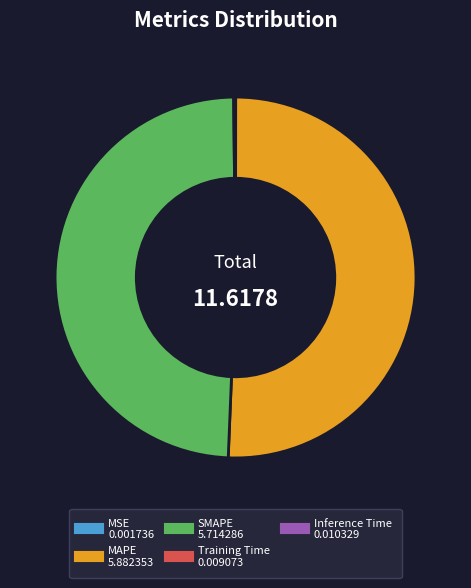

Approximately how many times larger is the value at MAPE compared to SMAPE?

1.0